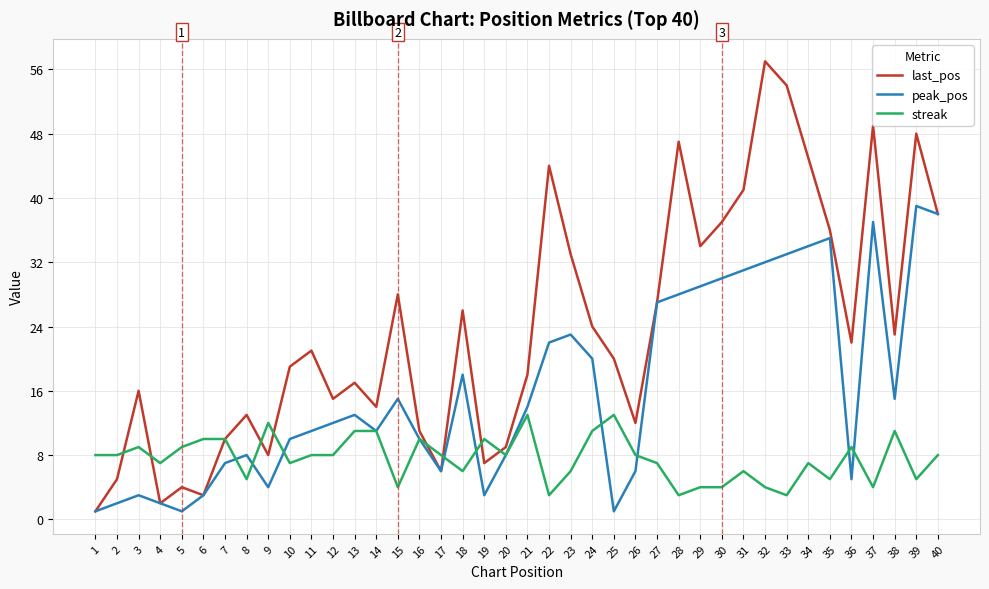

Reading left to right, extract all data points from this chart.

last_pos: 1	5	16	2	4	3	10	13	8	19	21	15	17	14	28	11	6	26	7	9	18	44	33	24	20	12	27	47	34	37	41	57	54	45	36	22	49	23	48	38
peak_pos: 1	2	3	2	1	3	7	8	4	10	11	12	13	11	15	10	6	18	3	8	14	22	23	20	1	6	27	28	29	30	31	32	33	34	35	5	37	15	39	38
streak: 8	8	9	7	9	10	10	5	12	7	8	8	11	11	4	10	8	6	10	8	13	3	6	11	13	8	7	3	4	4	6	4	3	7	5	9	4	11	5	8